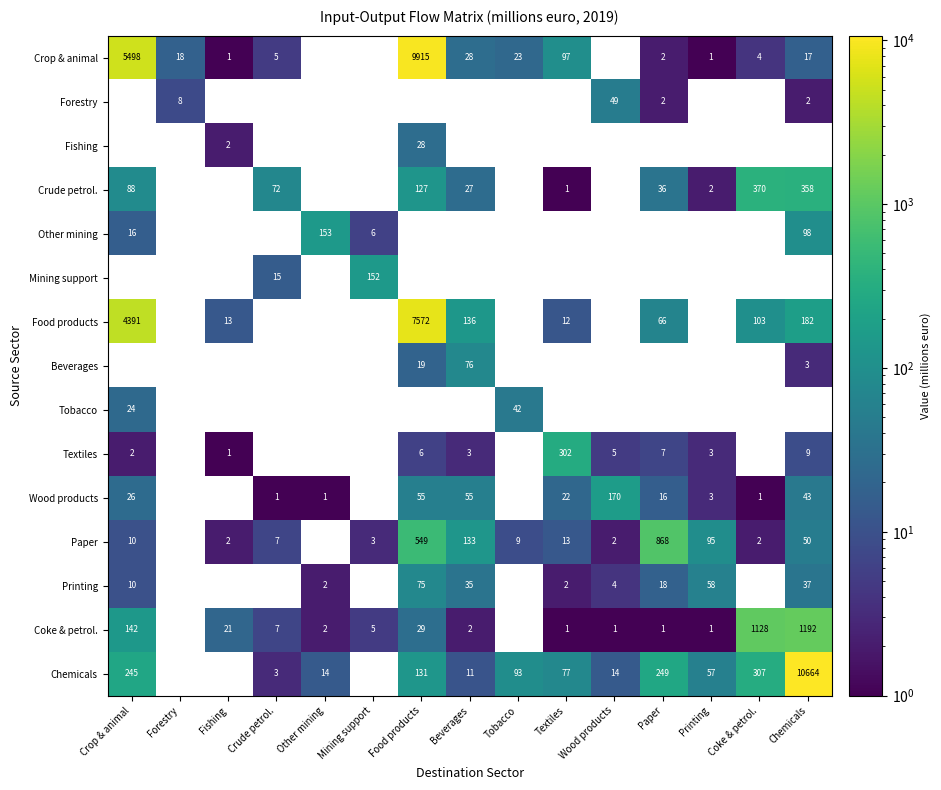

The value of Coke & petrol. at Textiles is 0. True or false?

False